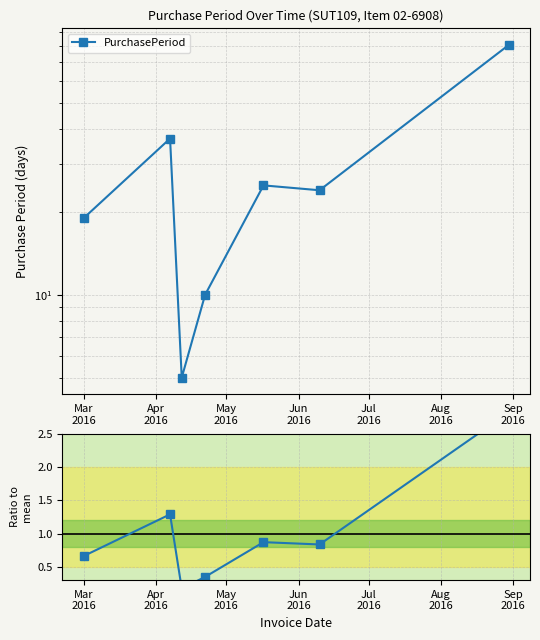

Between Apr
2016 and May
2016, which series saw the biggest shift?

PurchasePeriod